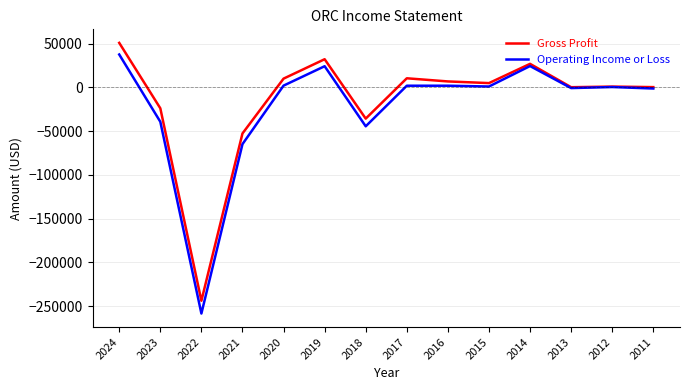

At which label is Gross Profit closest to -96450?

2021